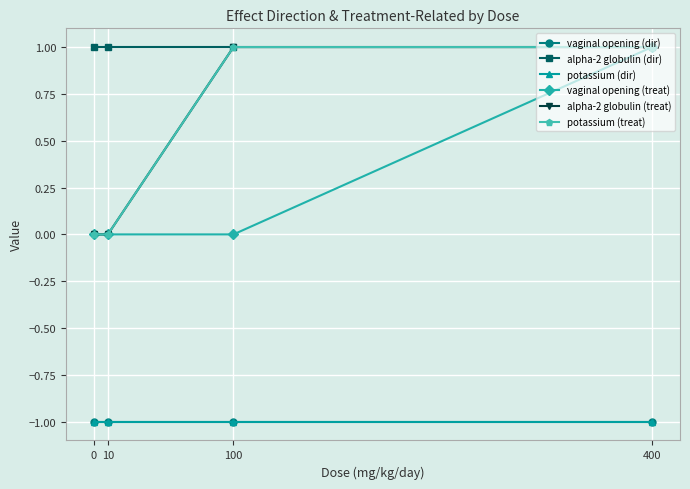

Rank the series by their maximum value, from highest to lowest.

alpha-2 globulin (dir), vaginal opening (treat), alpha-2 globulin (treat), potassium (treat), vaginal opening (dir), potassium (dir)